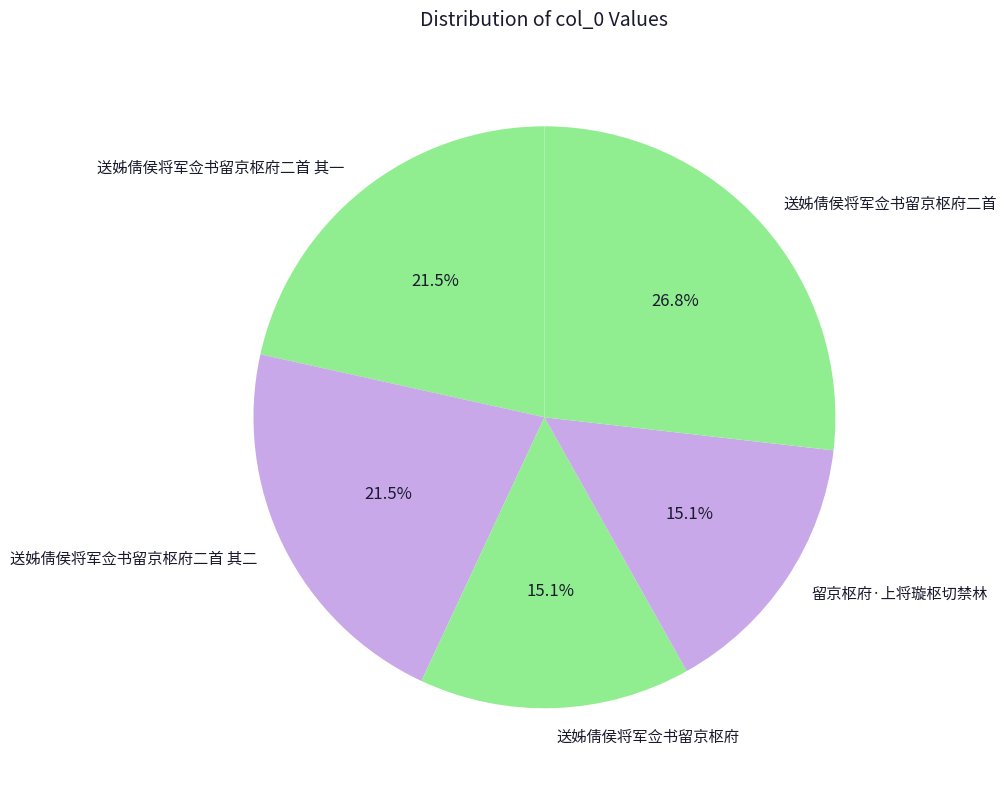

Which has a higher value, 送姊倩侯将军佥书留京枢府二首 or 送姊倩侯将军佥书留京枢府二首 其一?

送姊倩侯将军佥书留京枢府二首